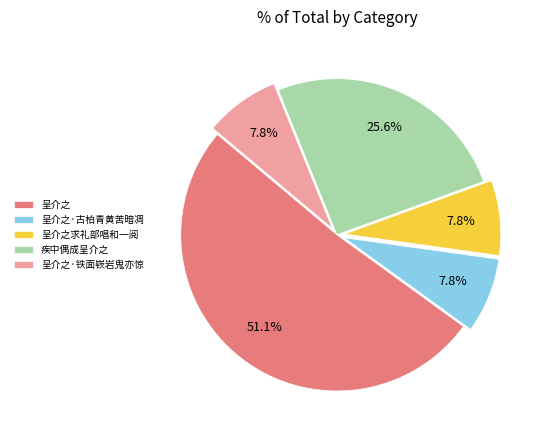

Which slice is the largest?

呈介之